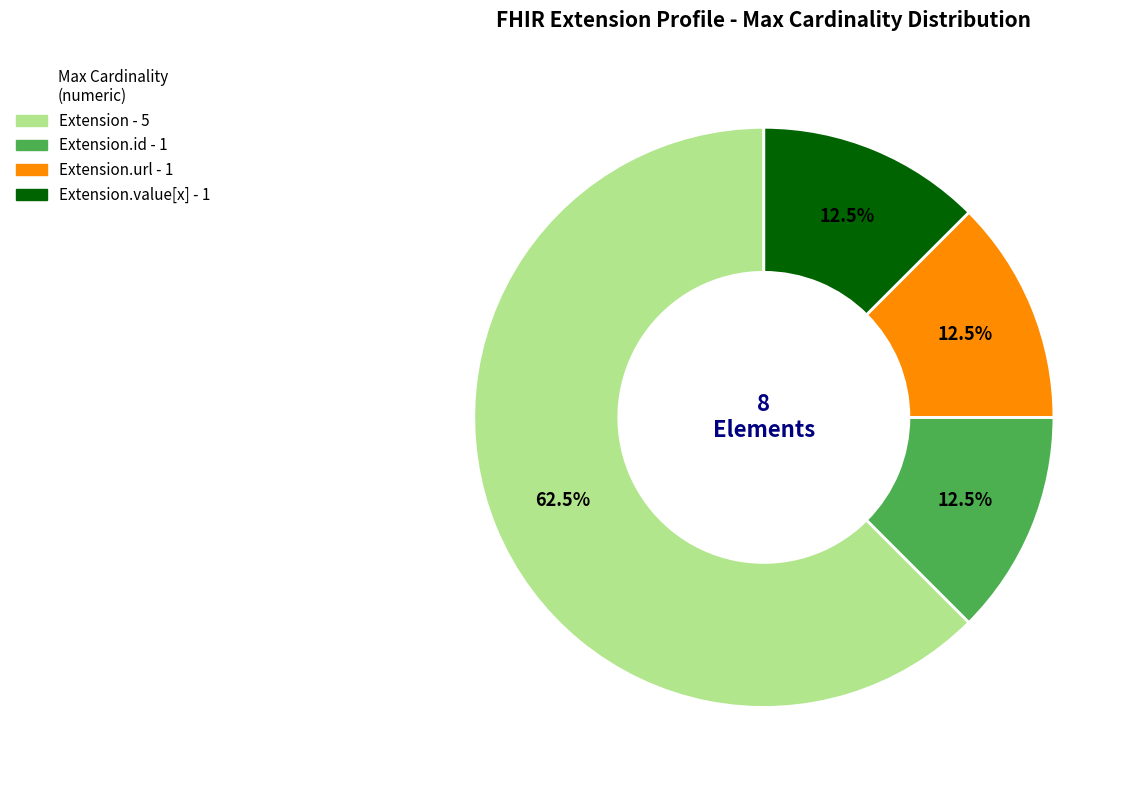

Is there a majority slice in this chart?

Yes